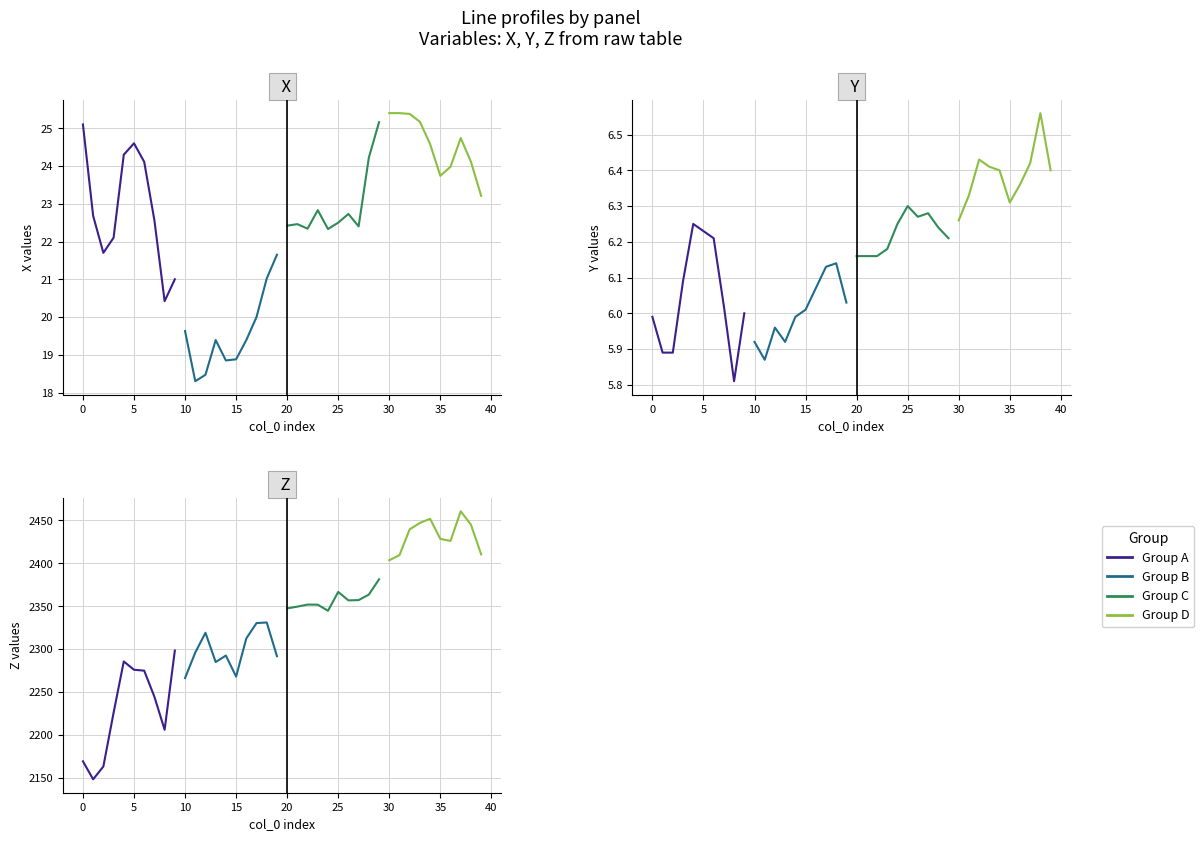

What is the average value of the Group A series?

22.9